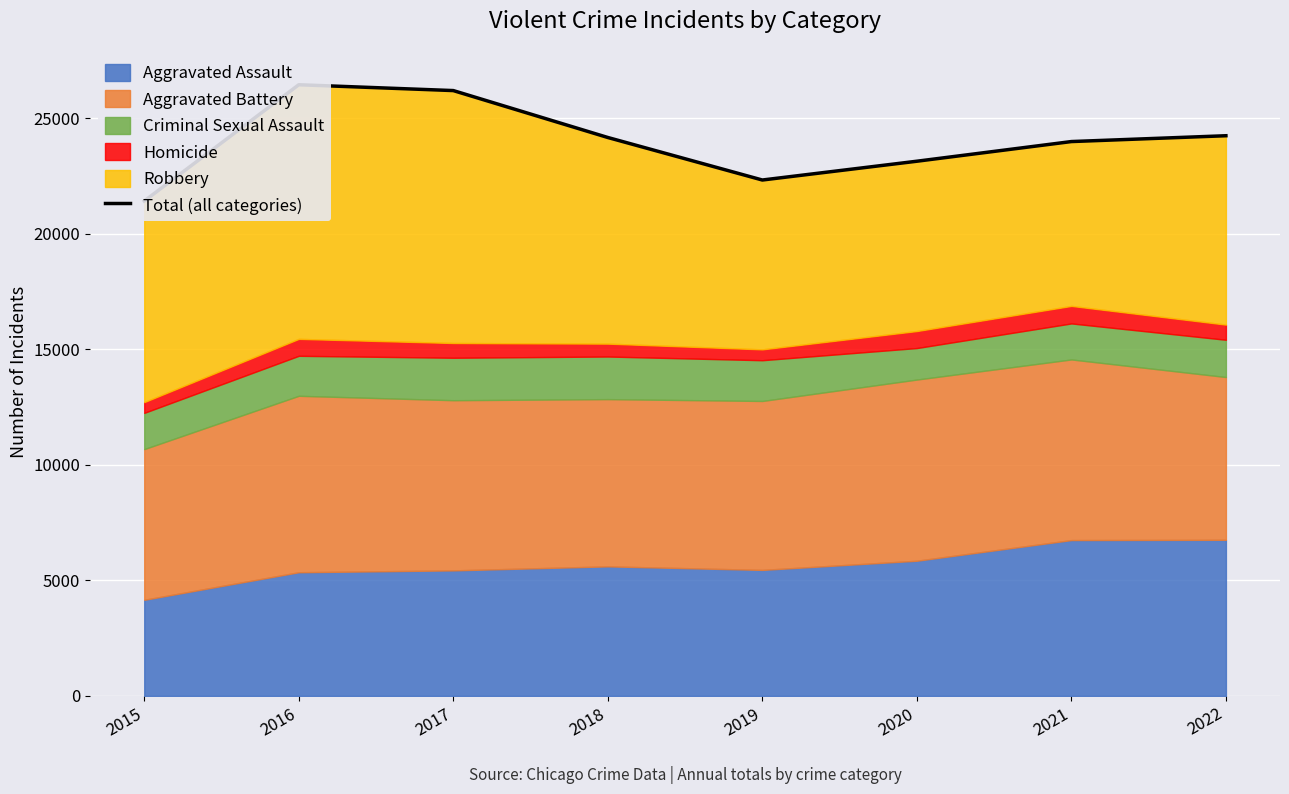

True or false: the data has more than 1 interior local peaks.

False